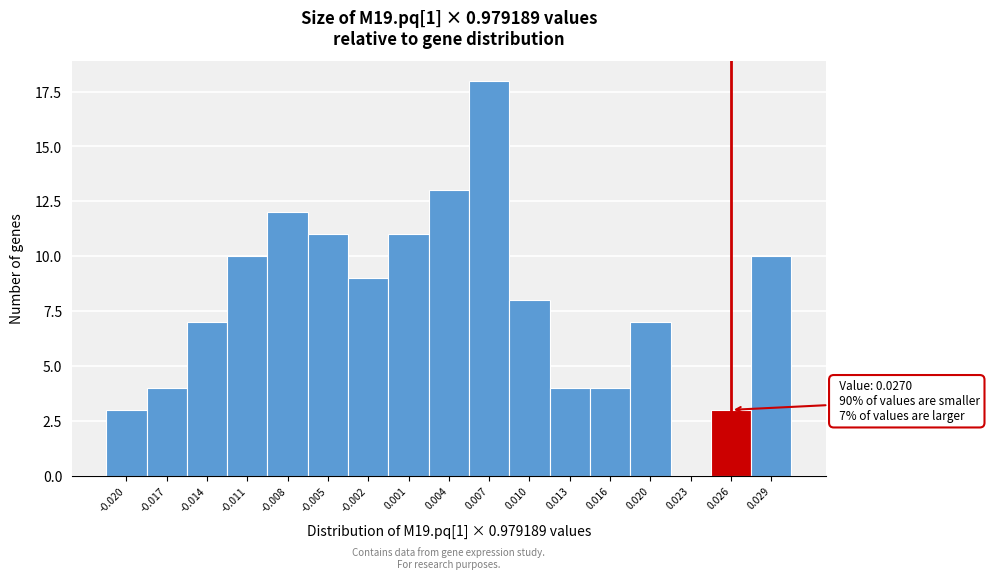

Reading left to right, list all the values displayed in this chart.

-0.020=3	-0.017=4	-0.014=7	-0.011=10	-0.008=12	-0.005=11	-0.002=9	0.001=11	0.004=13	0.007=18	0.010=8	0.013=4	0.016=4	0.020=7	0.023=0	0.026=3	0.029=10